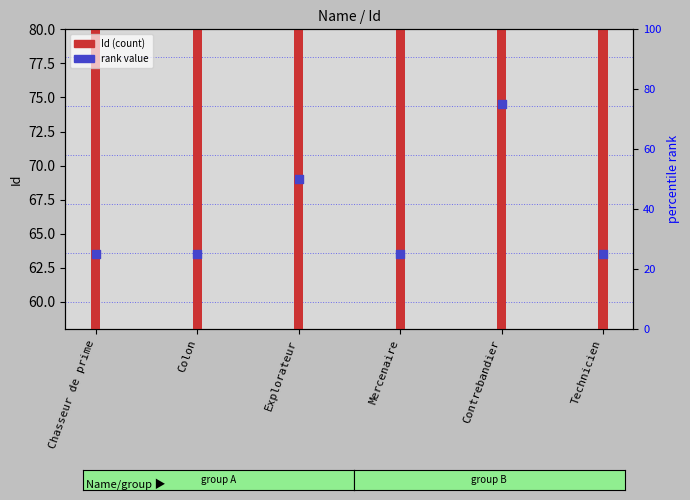

At how many categories does at least one series exceed 52?

6